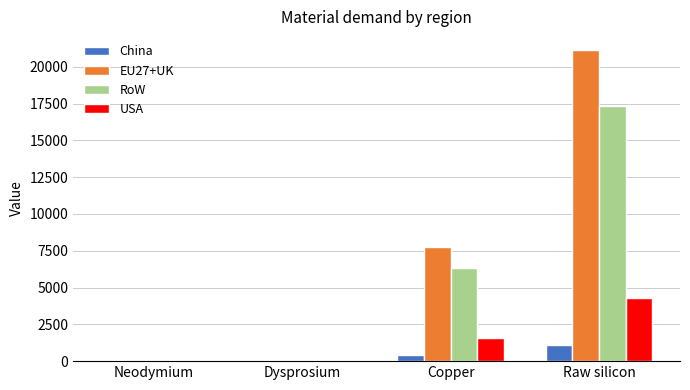

What is the sum of all RoW values?

23679.1